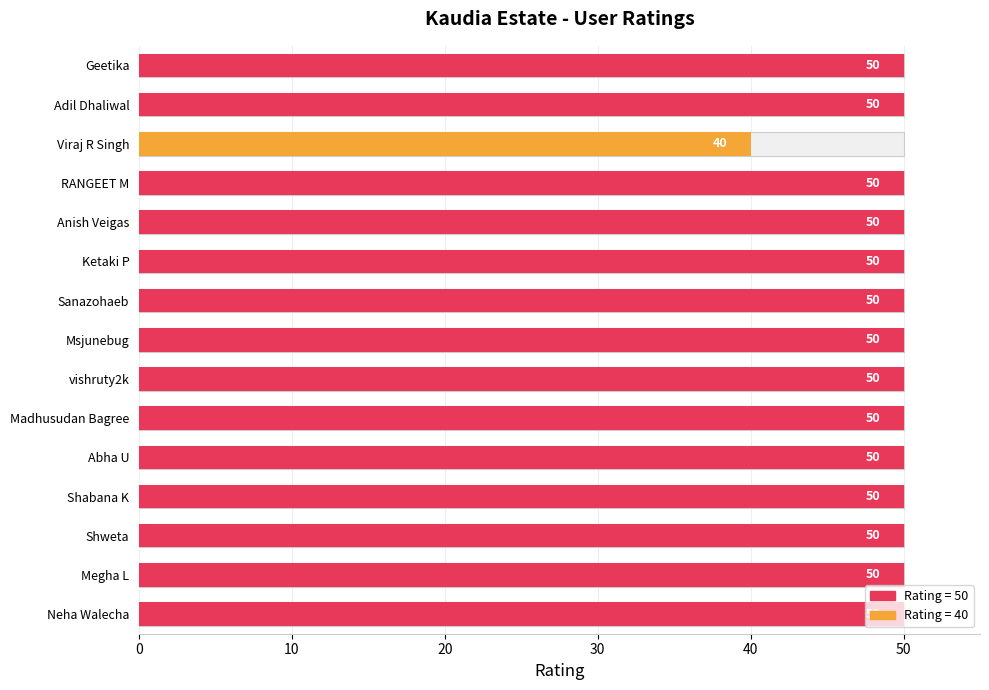

How many bars are there in total?

15